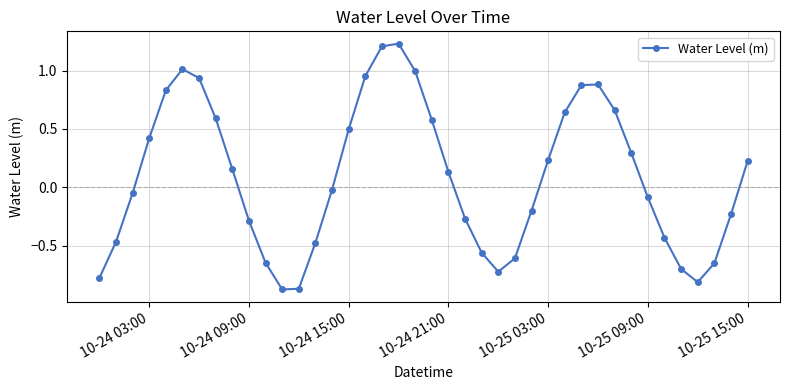

How many interior local valleys (lower than both neighbors) does the data have?

3